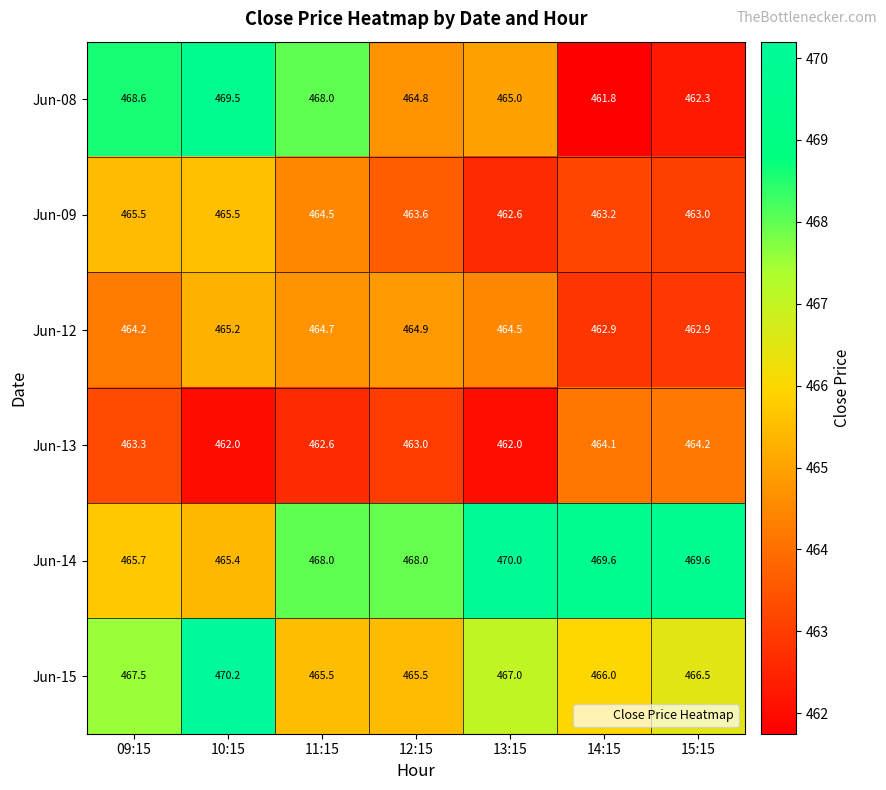

The value of Jun-13 at 14:15 is 464.1. True or false?

True